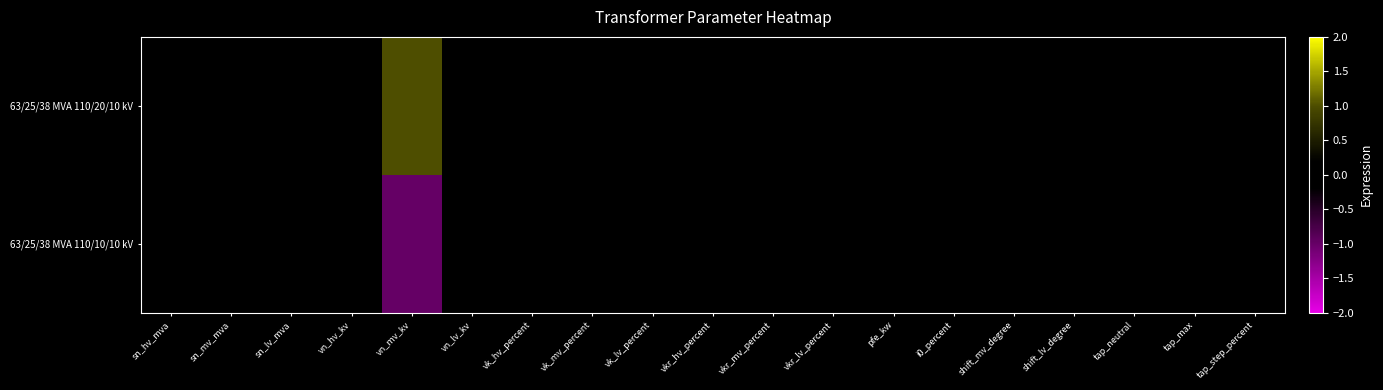

Reading left to right, extract all data points from this chart.

63/25/38 MVA 110/20/10 kV: sn_hv_mva=0	sn_mv_mva=0	sn_lv_mva=0	vn_hv_kv=0	vn_mv_kv=1	vn_lv_kv=0	vk_hv_percent=0	vk_mv_percent=0	vk_lv_percent=0	vkr_hv_percent=0	vkr_mv_percent=0	vkr_lv_percent=0	pfe_kw=0	i0_percent=0	shift_mv_degree=0	shift_lv_degree=0	tap_neutral=0	tap_max=0	tap_step_percent=0
63/25/38 MVA 110/10/10 kV: sn_hv_mva=0	sn_mv_mva=0	sn_lv_mva=0	vn_hv_kv=0	vn_mv_kv=-1	vn_lv_kv=0	vk_hv_percent=0	vk_mv_percent=0	vk_lv_percent=0	vkr_hv_percent=0	vkr_mv_percent=0	vkr_lv_percent=0	pfe_kw=0	i0_percent=0	shift_mv_degree=0	shift_lv_degree=0	tap_neutral=0	tap_max=0	tap_step_percent=0